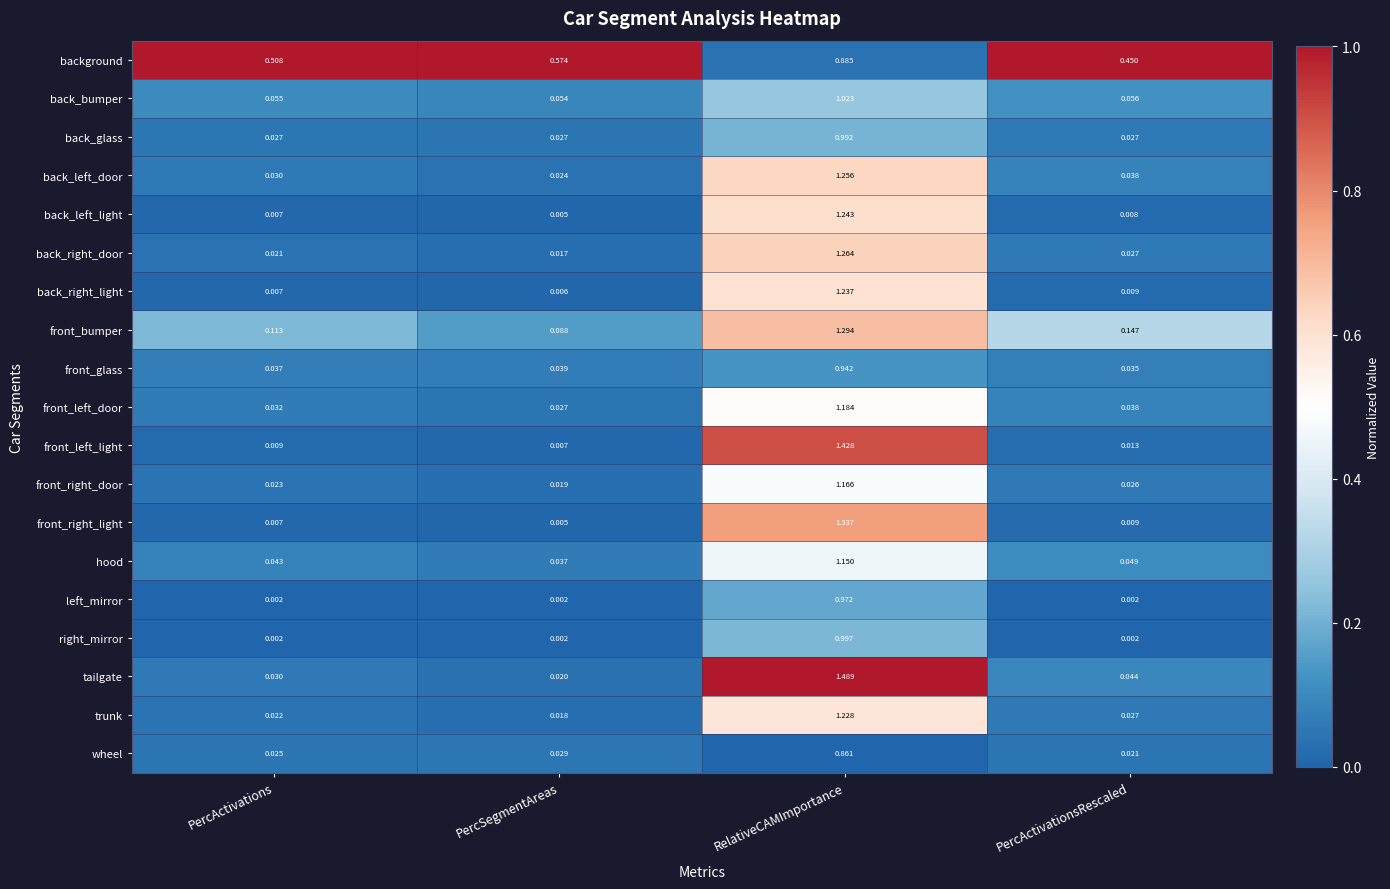

Is the value of left_mirror at RelativeCAMImportance greater than the value of front_right_light at PercActivations?

Yes